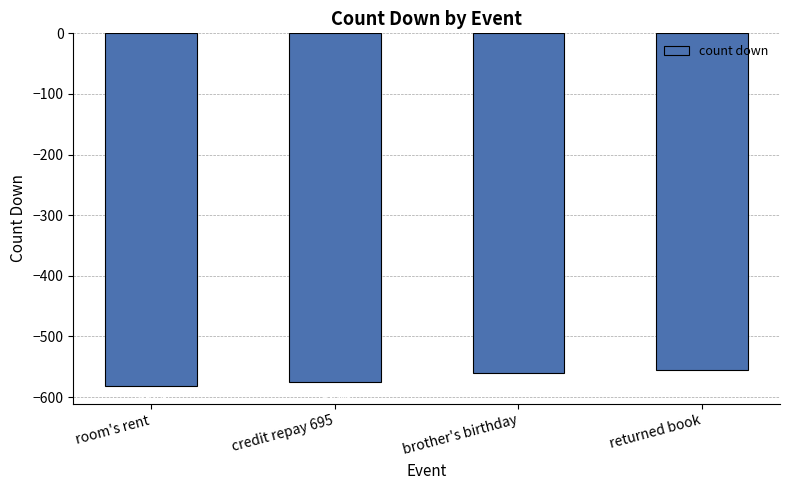

Is it true that the value at room's rent is -581.8?

True